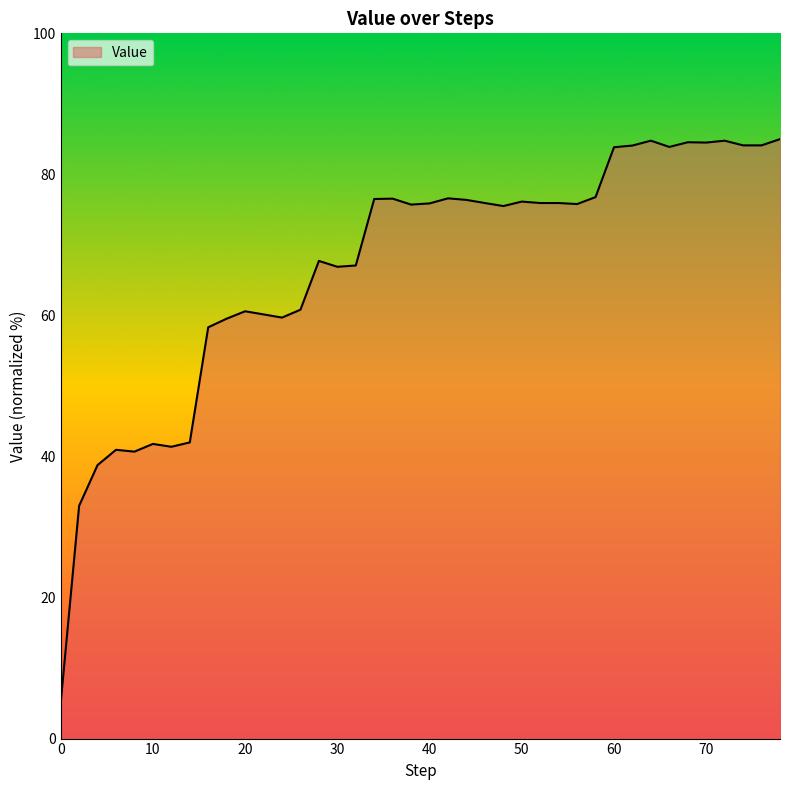

What is the minimum value shown in the chart?

5.0